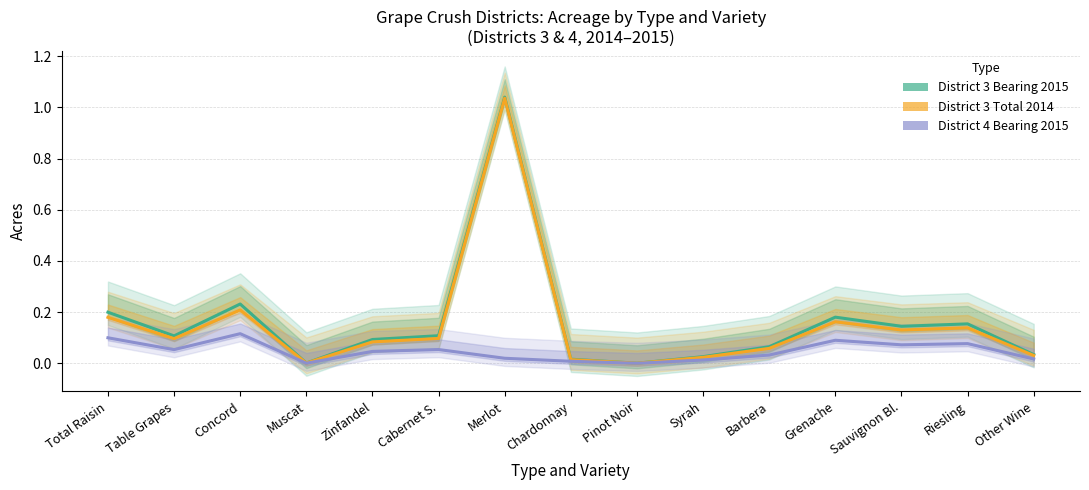

True or false: District 3 Total 2014 and District 3 Bearing 2015 cross at least once.

False